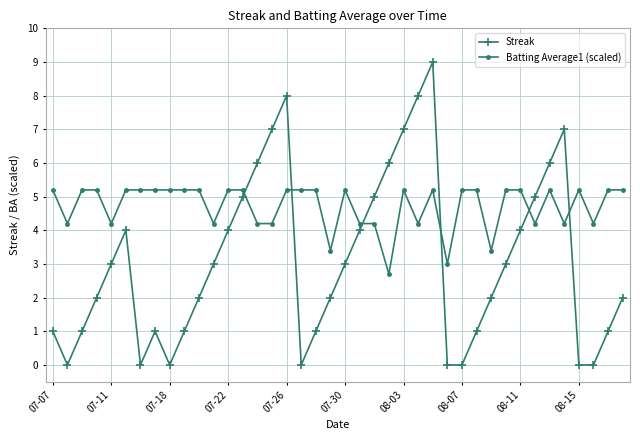

How many lines are shown in the chart?

2